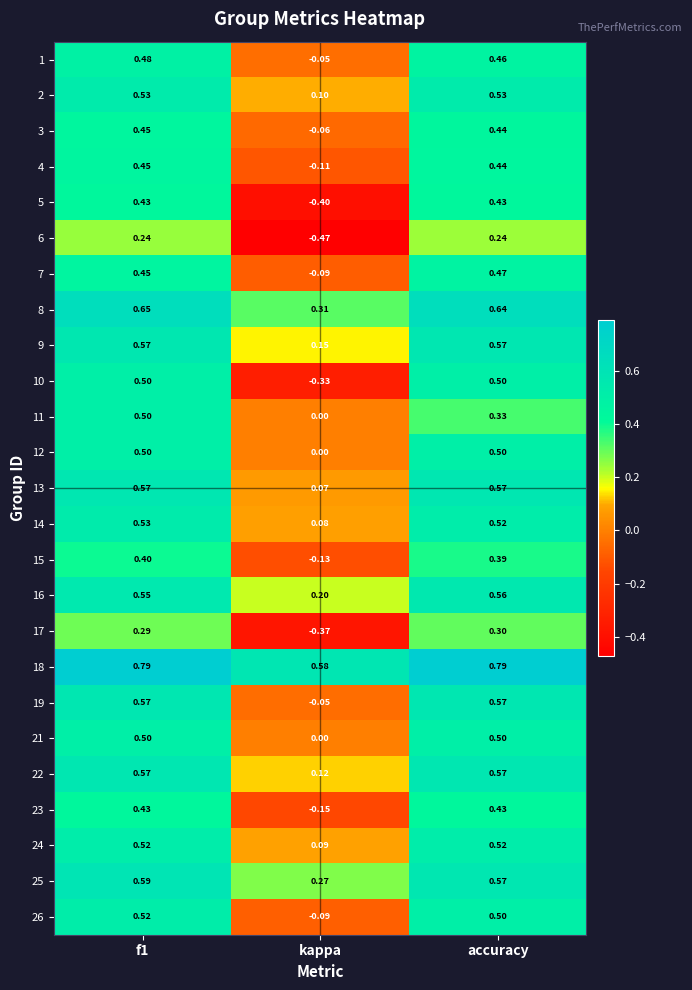

Where is 12 nearest to the value 0?

kappa